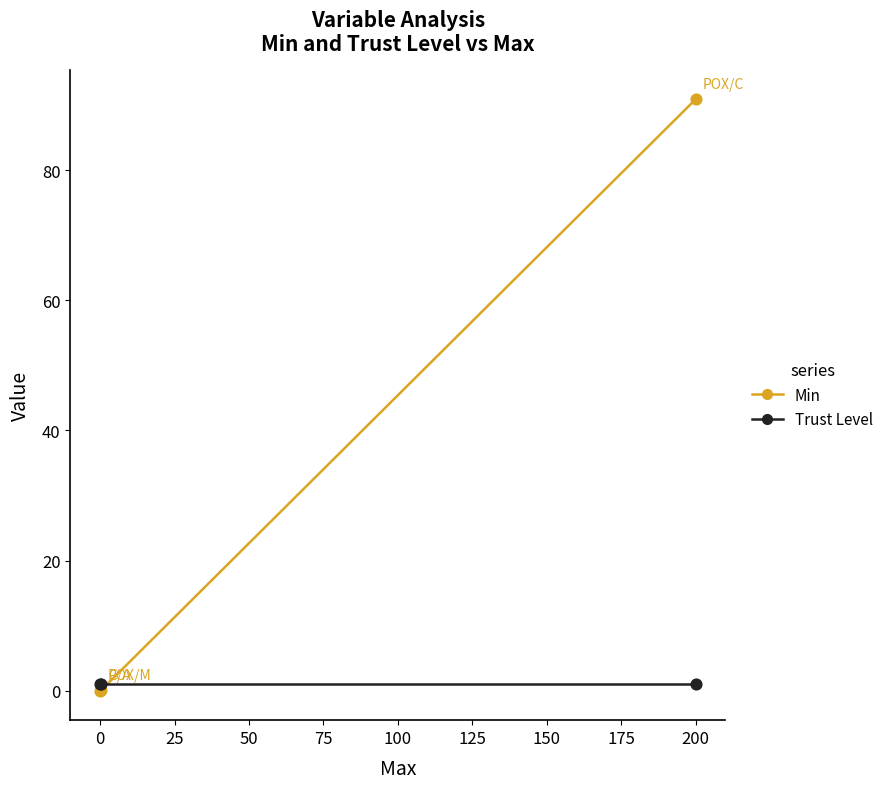

Which series reaches the minimum Y coordinate?

Min